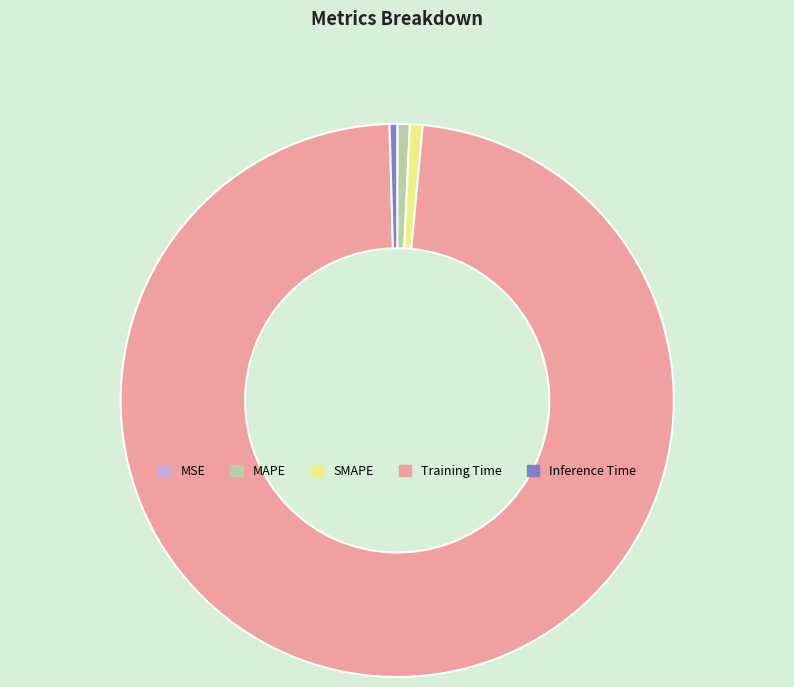

Which has a higher value, Training Time or MAPE?

Training Time